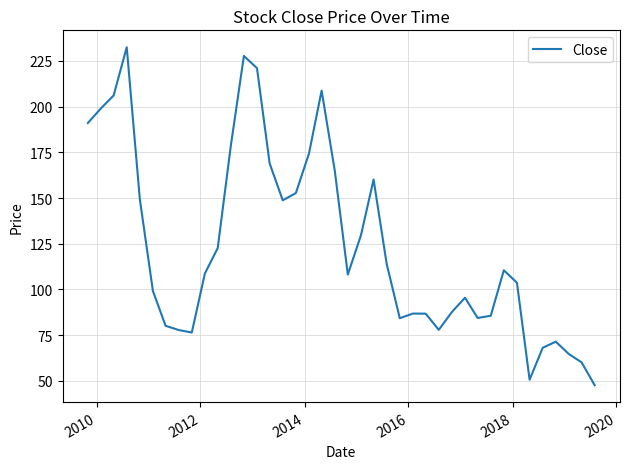

What is the difference between the maximum and minimum values?

184.7